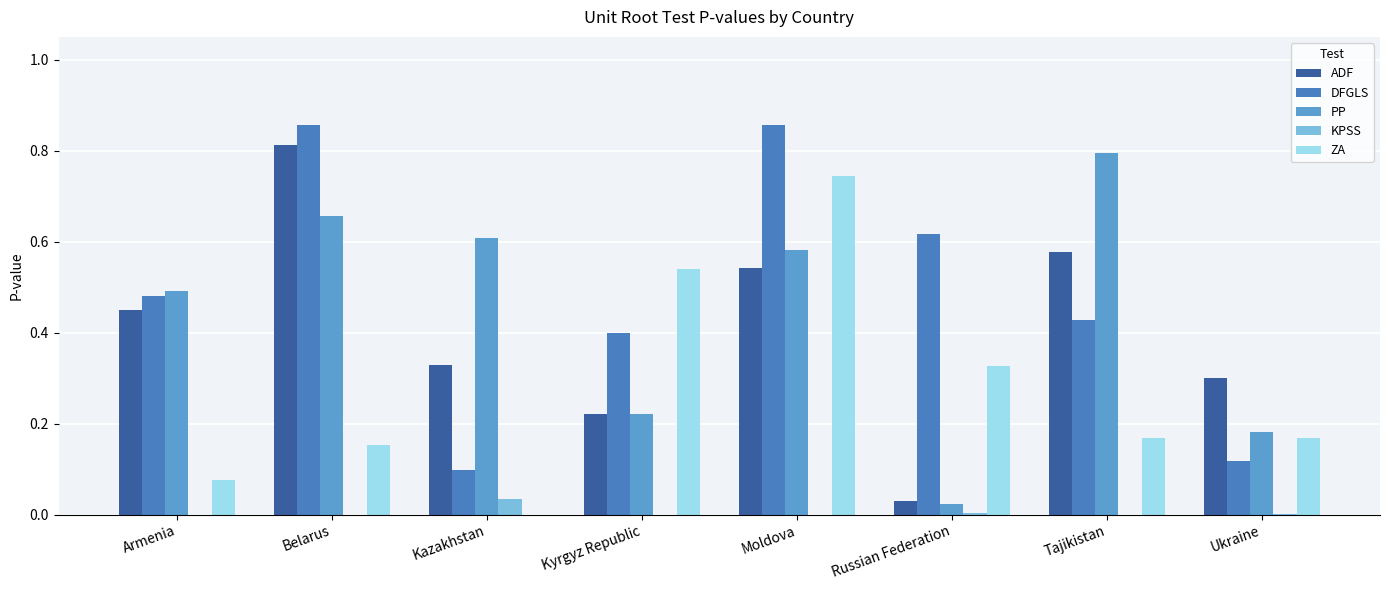

At how many categories does at least one series exceed 0?

8